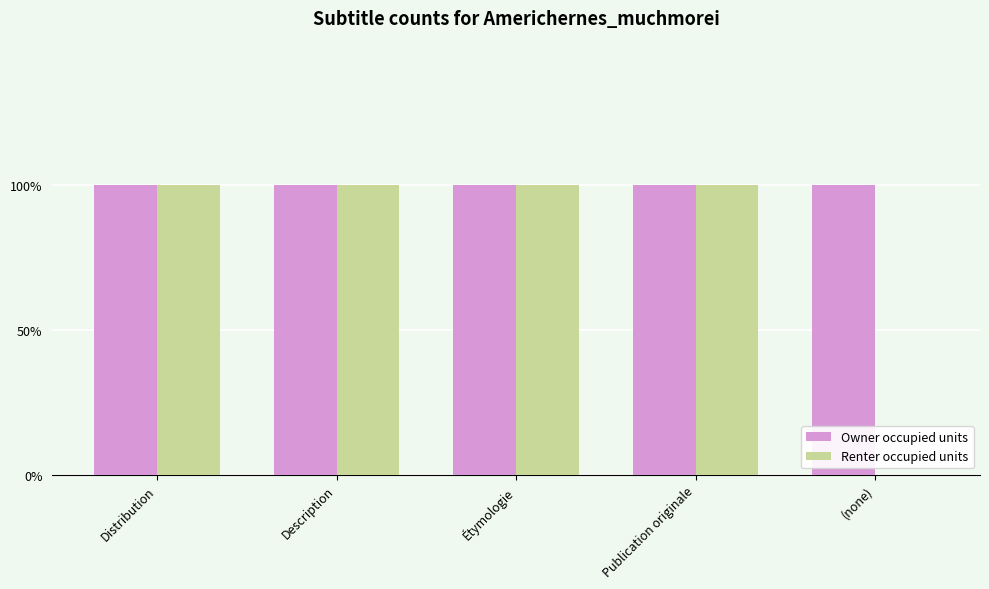

What are all the series names shown in the legend?

Owner occupied units, Renter occupied units